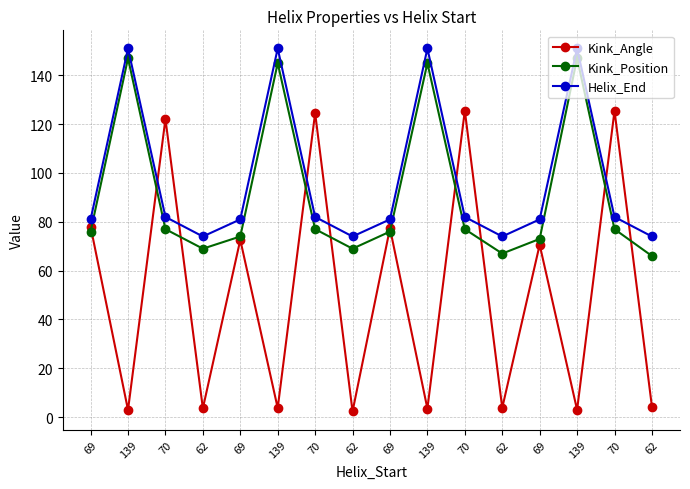

Does the chart display data point markers on the line(s)?

Yes